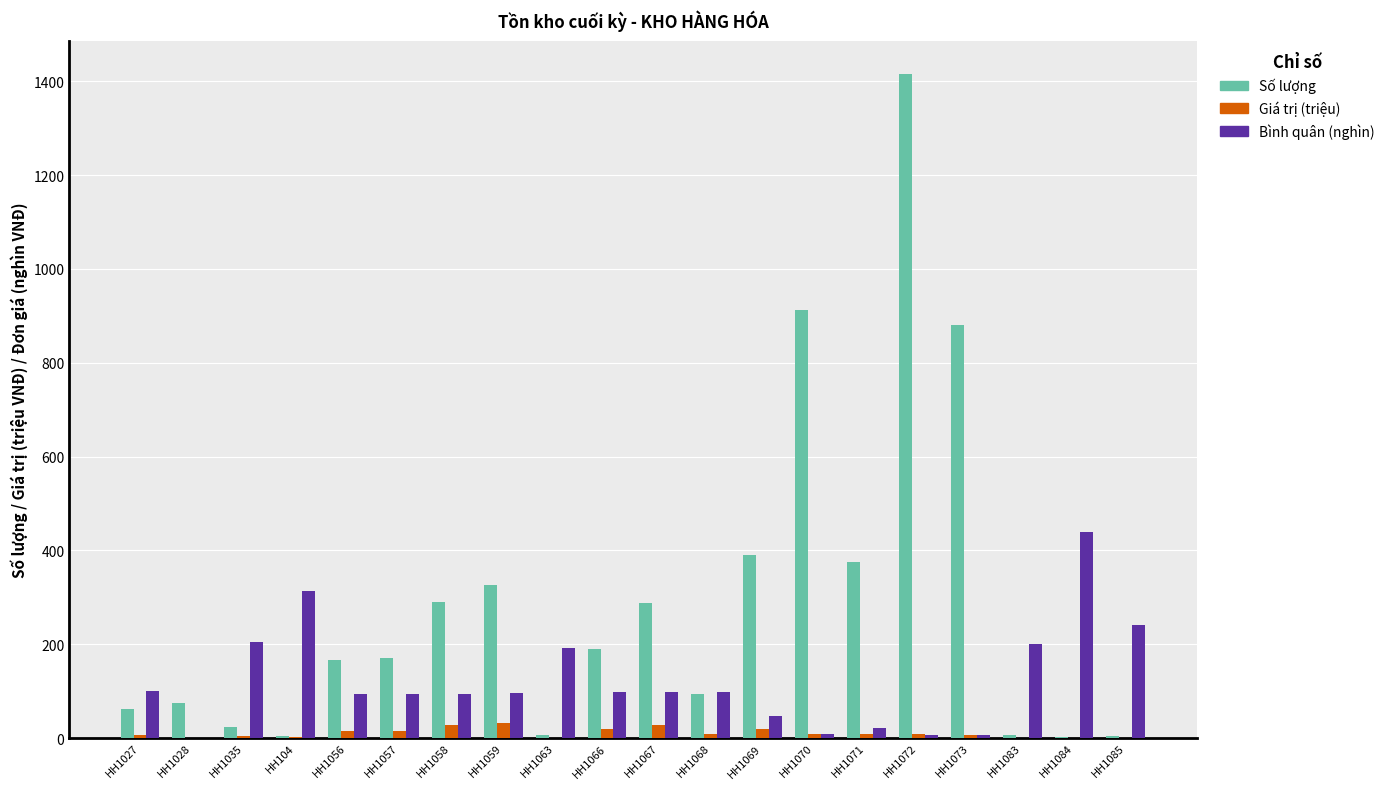

Which series has the largest total across all categories?

Số lượng